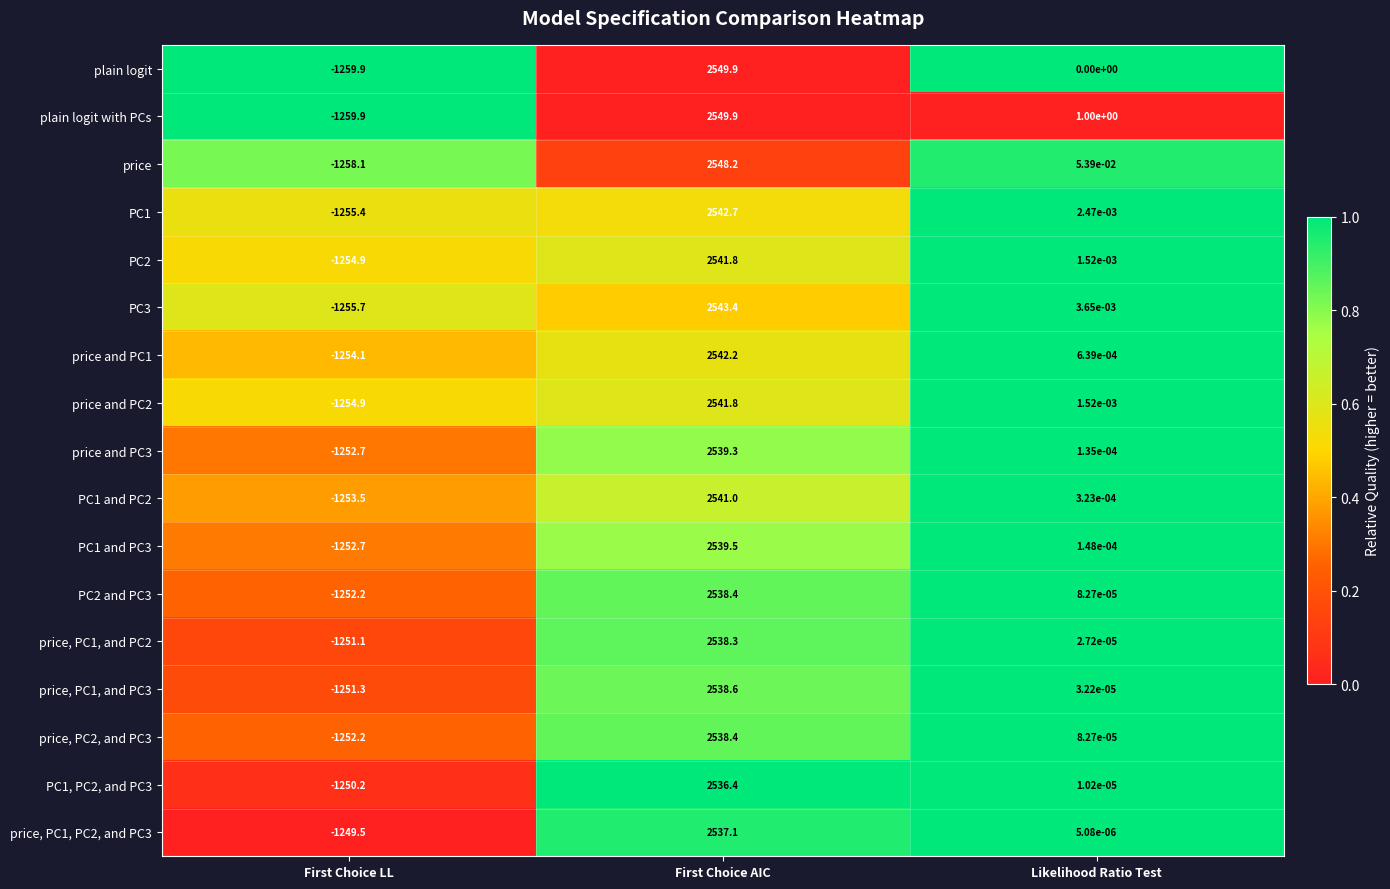

What is the total value across all series at First Choice AIC?

43206.9